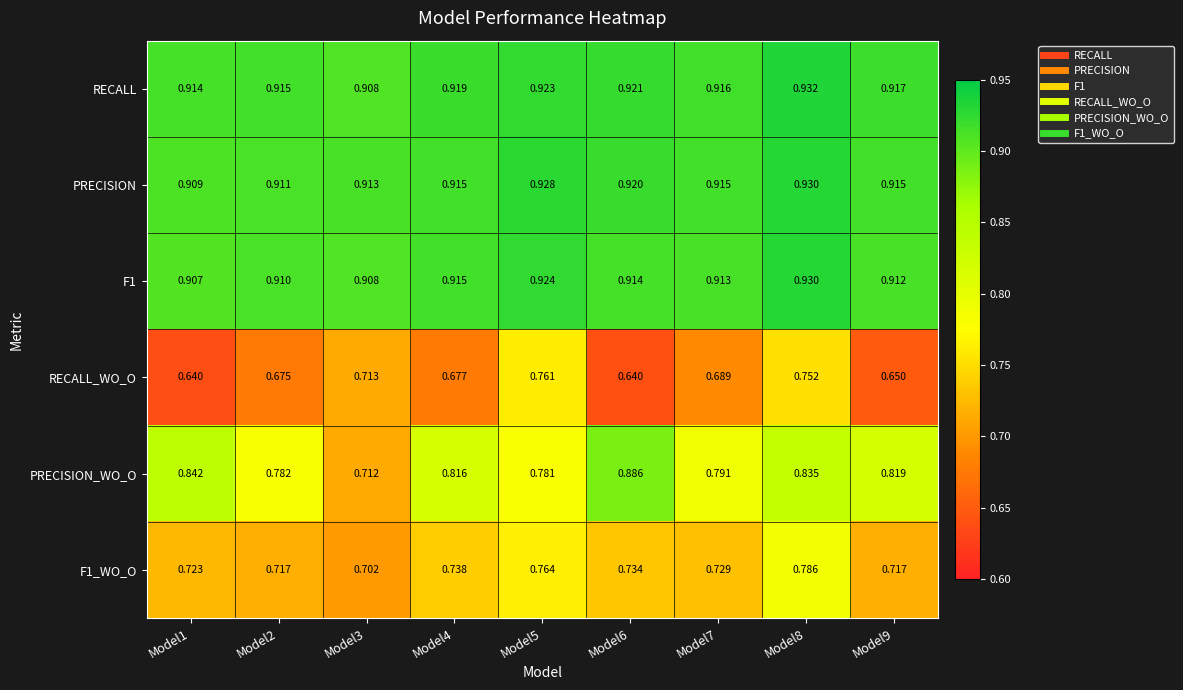

Is the value of PRECISION at Model5 greater than the value of PRECISION_WO_O at Model8?

Yes